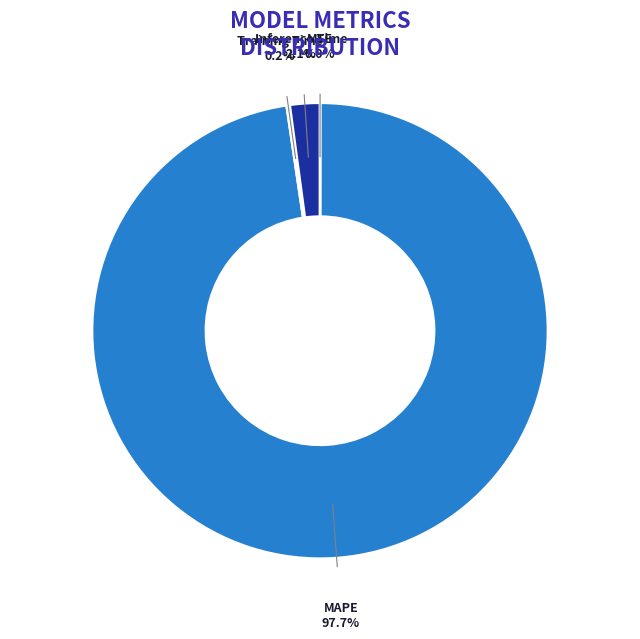

Which slice is the largest?

MAPE